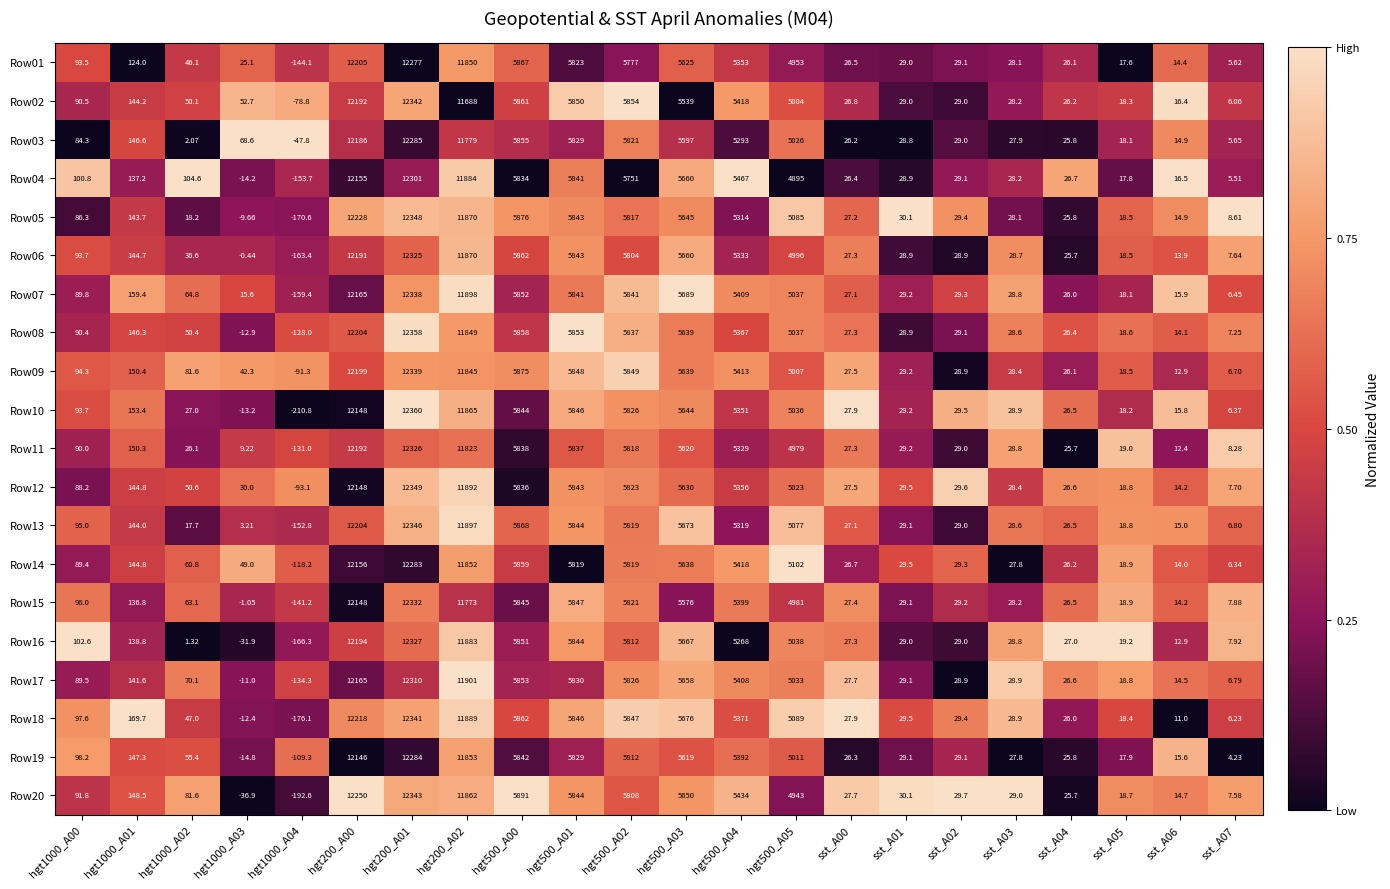

Is the value of Row14 at sst_A00 greater than the value of Row09 at hgt500_A05?

No